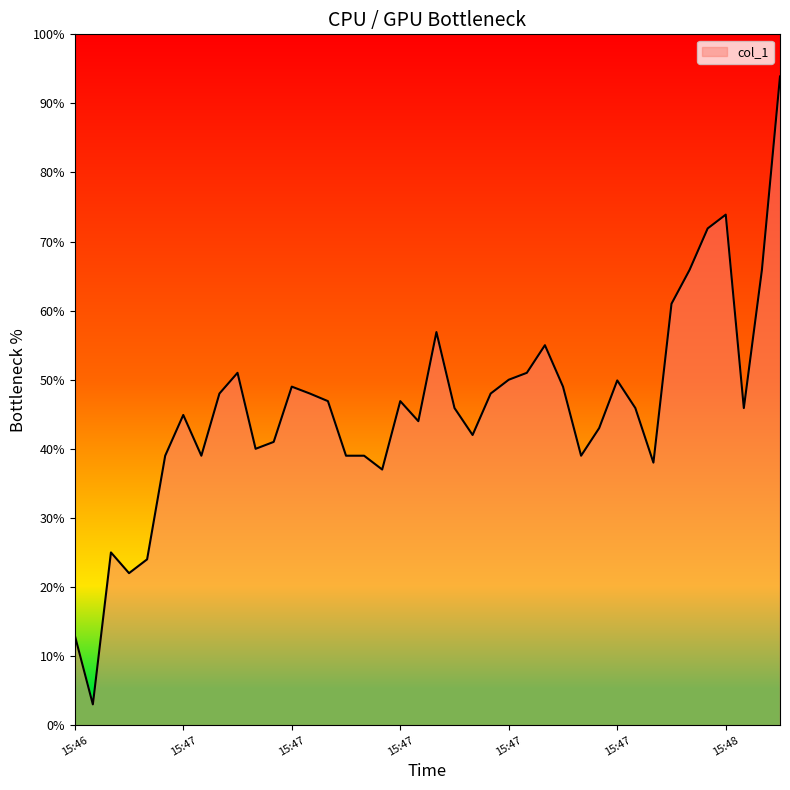

What is the difference between the maximum and minimum values?

90.9